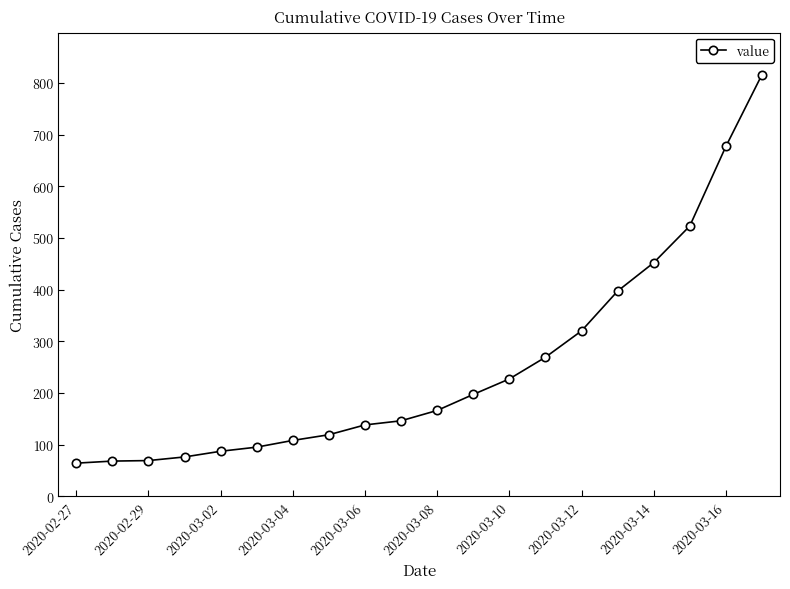

What is the sum of all values?

5014